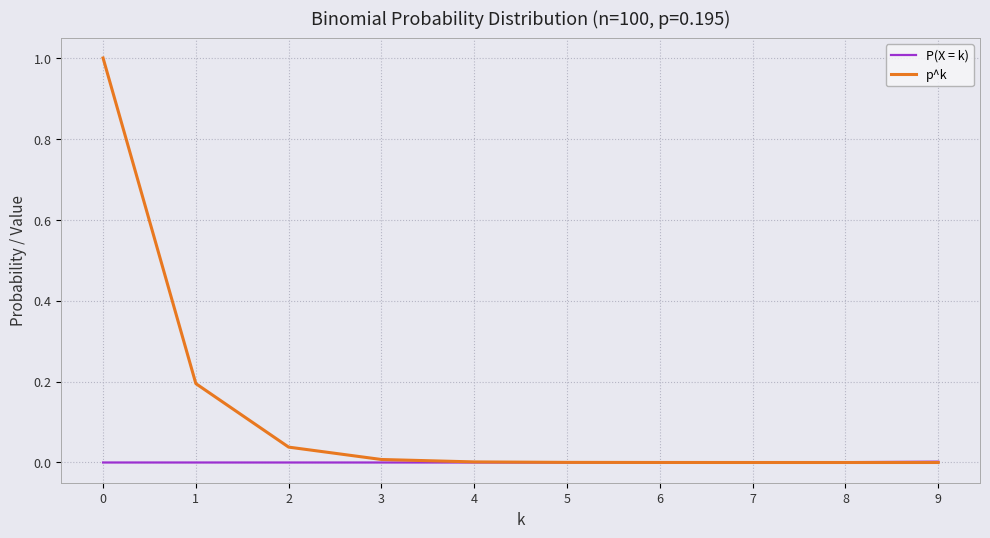

Is it true that p^k equals 0.0 at 6?

True